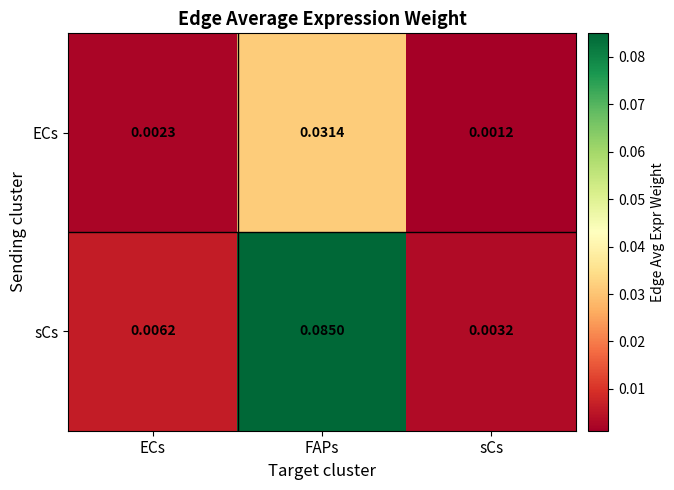

Rank the series by their maximum value, from highest to lowest.

sCs, ECs